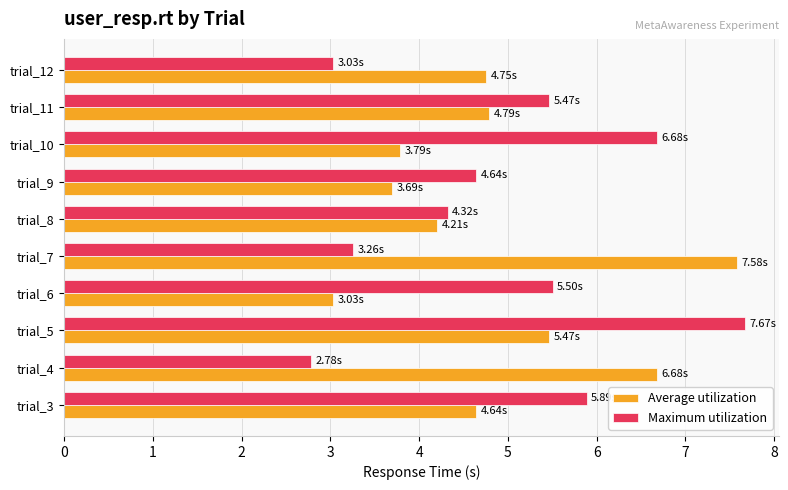

Between trial_4 and trial_5, which series saw the biggest shift?

Maximum utilization